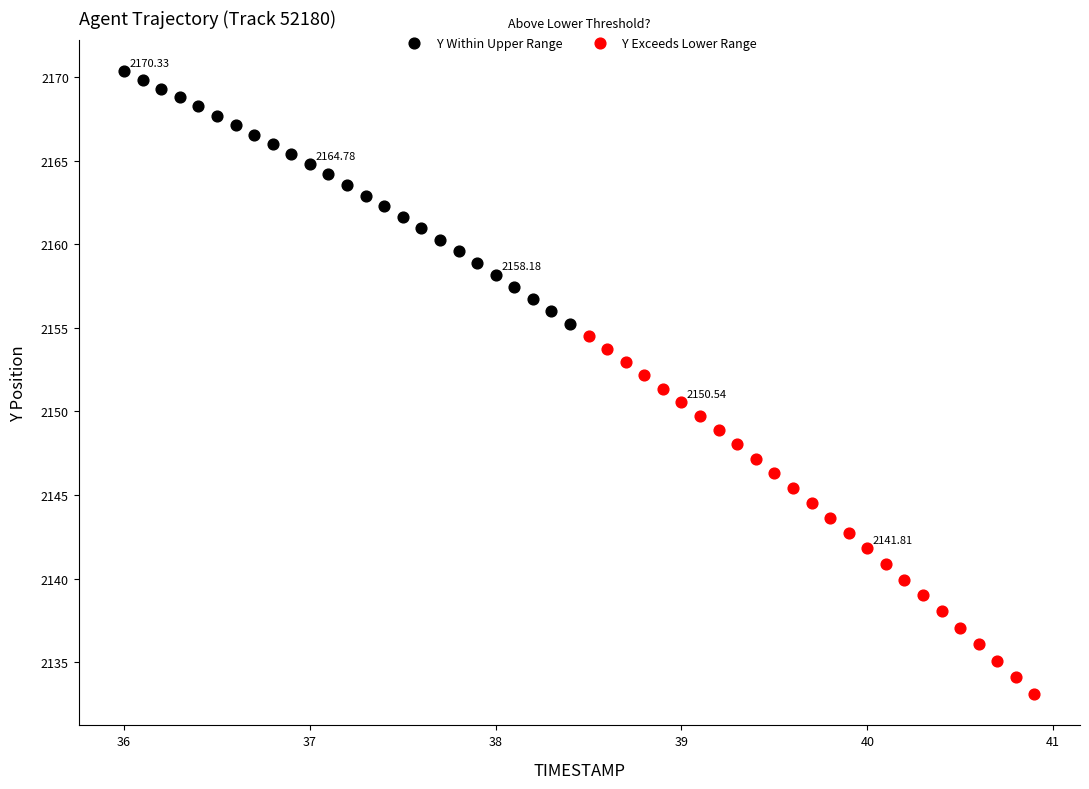

Which series contains the highest Y value?

Y Within Upper Range